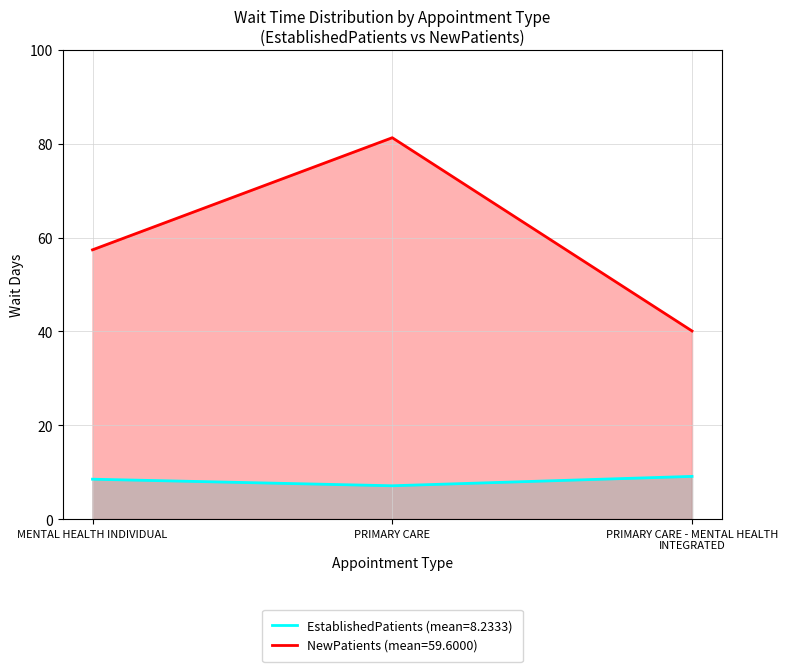

Reading right to left, what are all the values shown in this chart?

EstablishedPatients (mean=8.2333): PRIMARY CARE - MENTAL HEALTH INTEGRATED=9.1	PRIMARY CARE=7.1	MENTAL HEALTH INDIVIDUAL=8.5
NewPatients (mean=59.6000): PRIMARY CARE - MENTAL HEALTH INTEGRATED=40.1	PRIMARY CARE=81.3	MENTAL HEALTH INDIVIDUAL=57.4